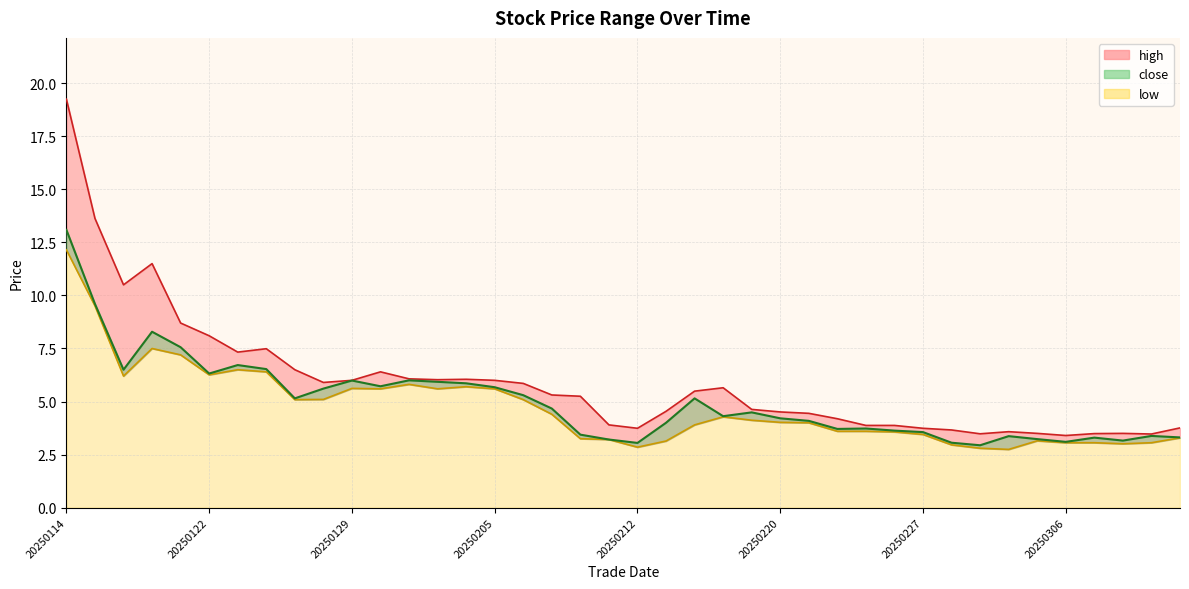

In high, how many points are lower than both neighbors (excluding endpoints)?

8